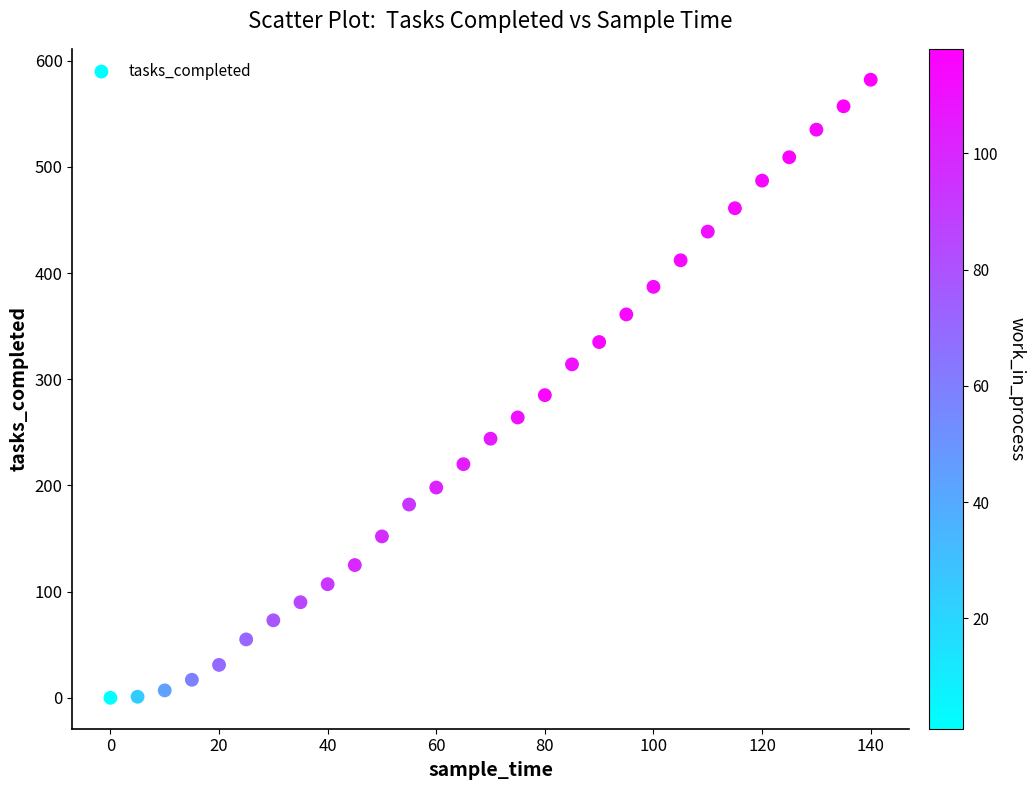

What is the range of Y values (max minus min)?

582